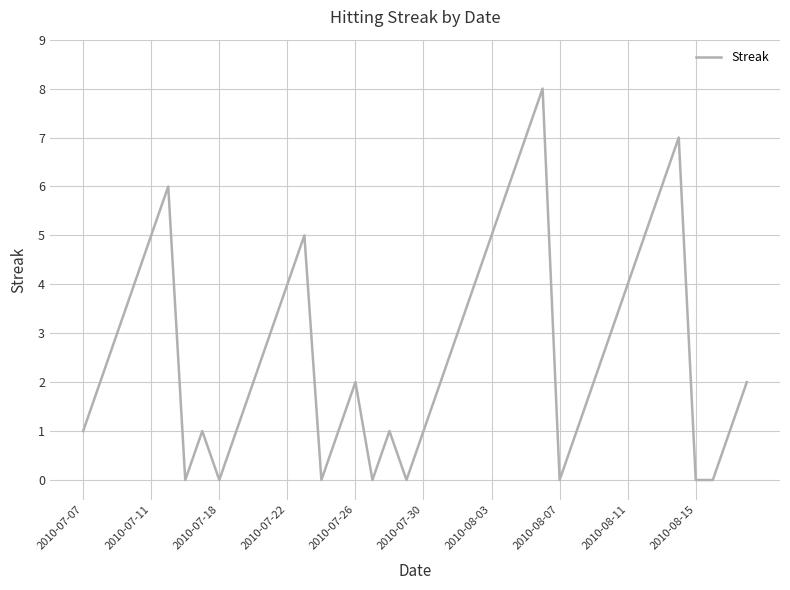

How many series are shown in this chart?

1